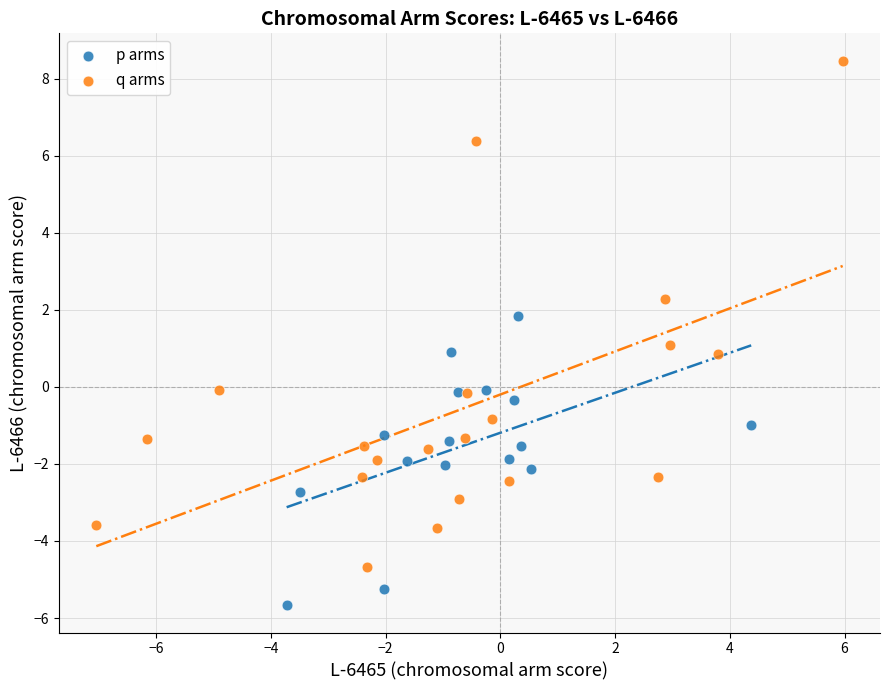

Which series has the widest spread of Y values?

q arms